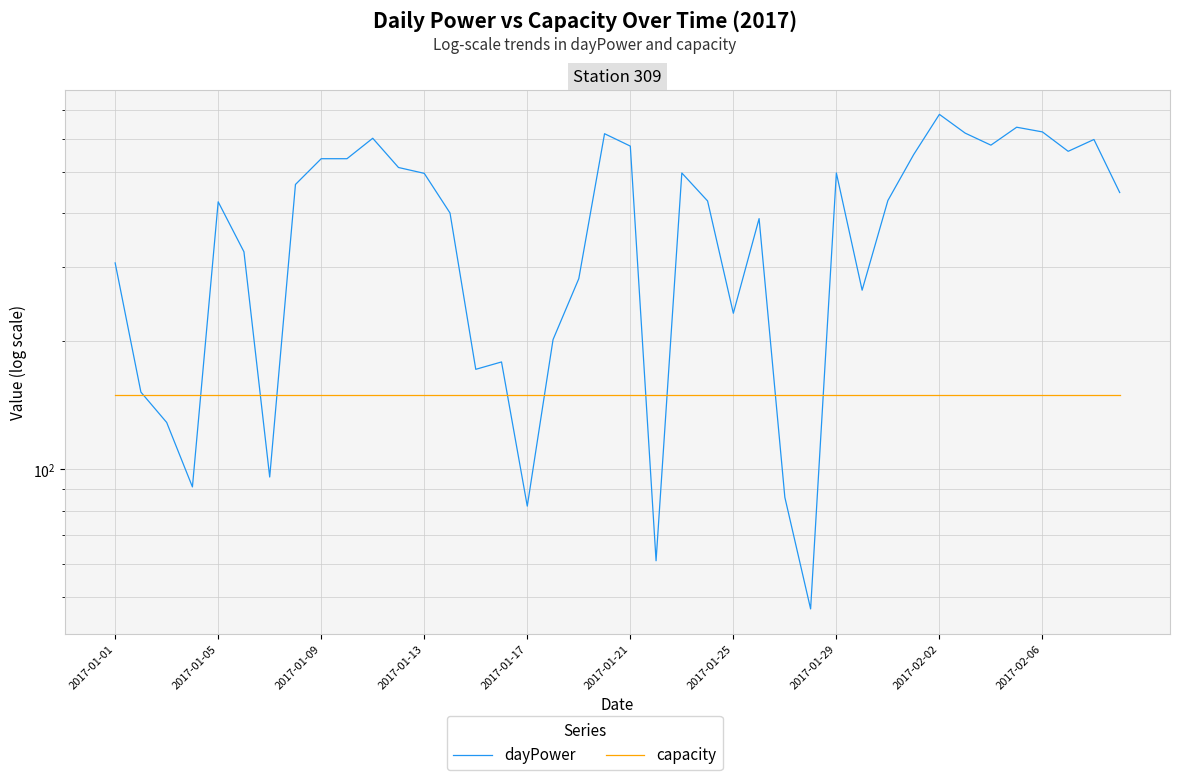

Where is dayPower nearest to the value 365?

25